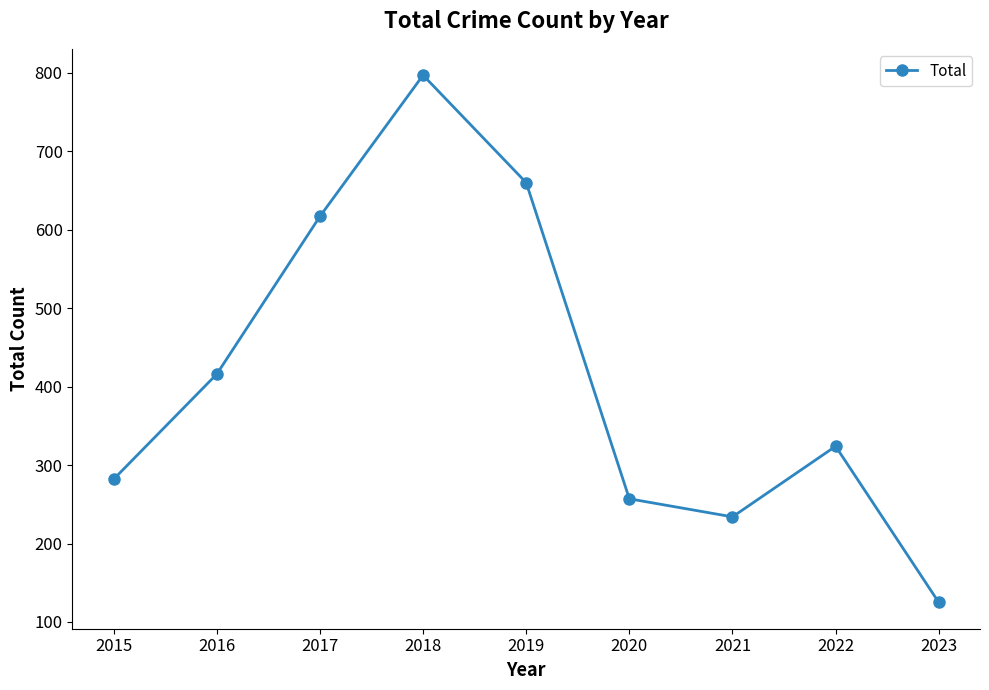

What is the smallest value displayed?

125